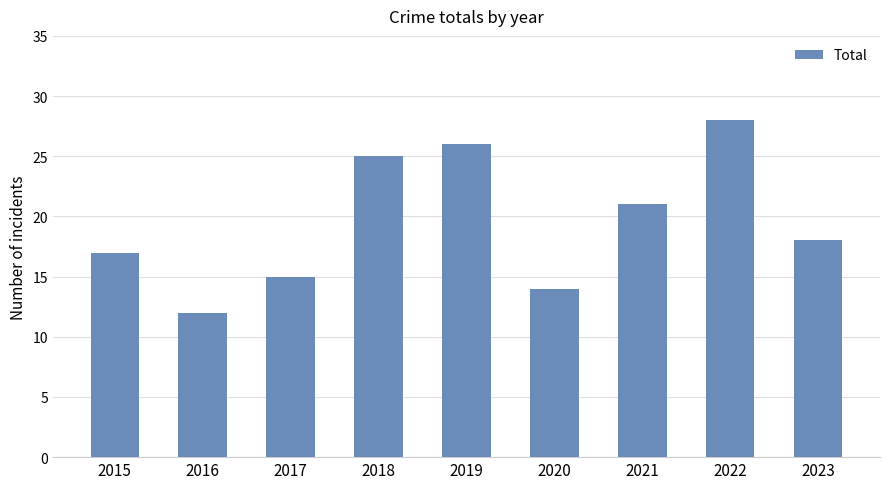

Does the chart contain any negative values?

No